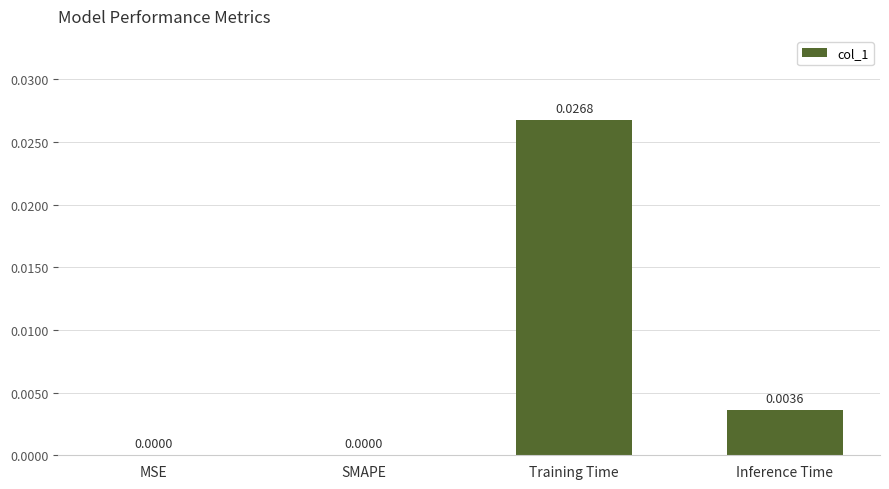

Which category has the highest value across all series?

Training Time